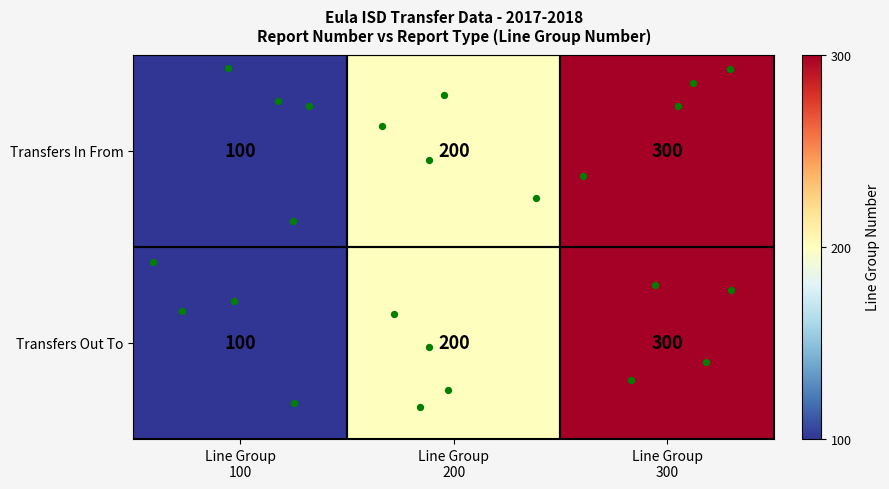

What is the lowest value of the Transfers Out To series?

100